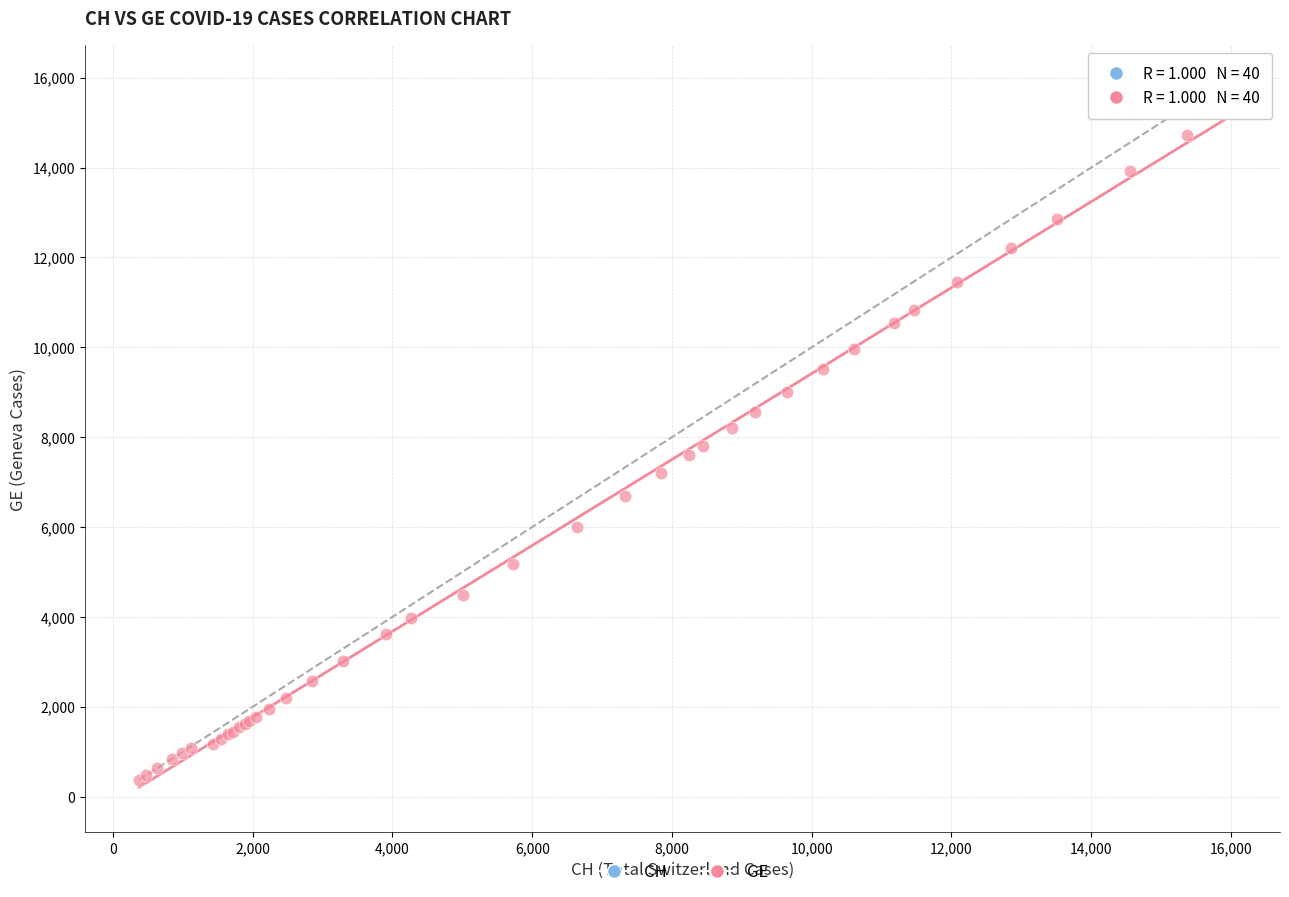

Which series reaches the maximum Y coordinate?

GE